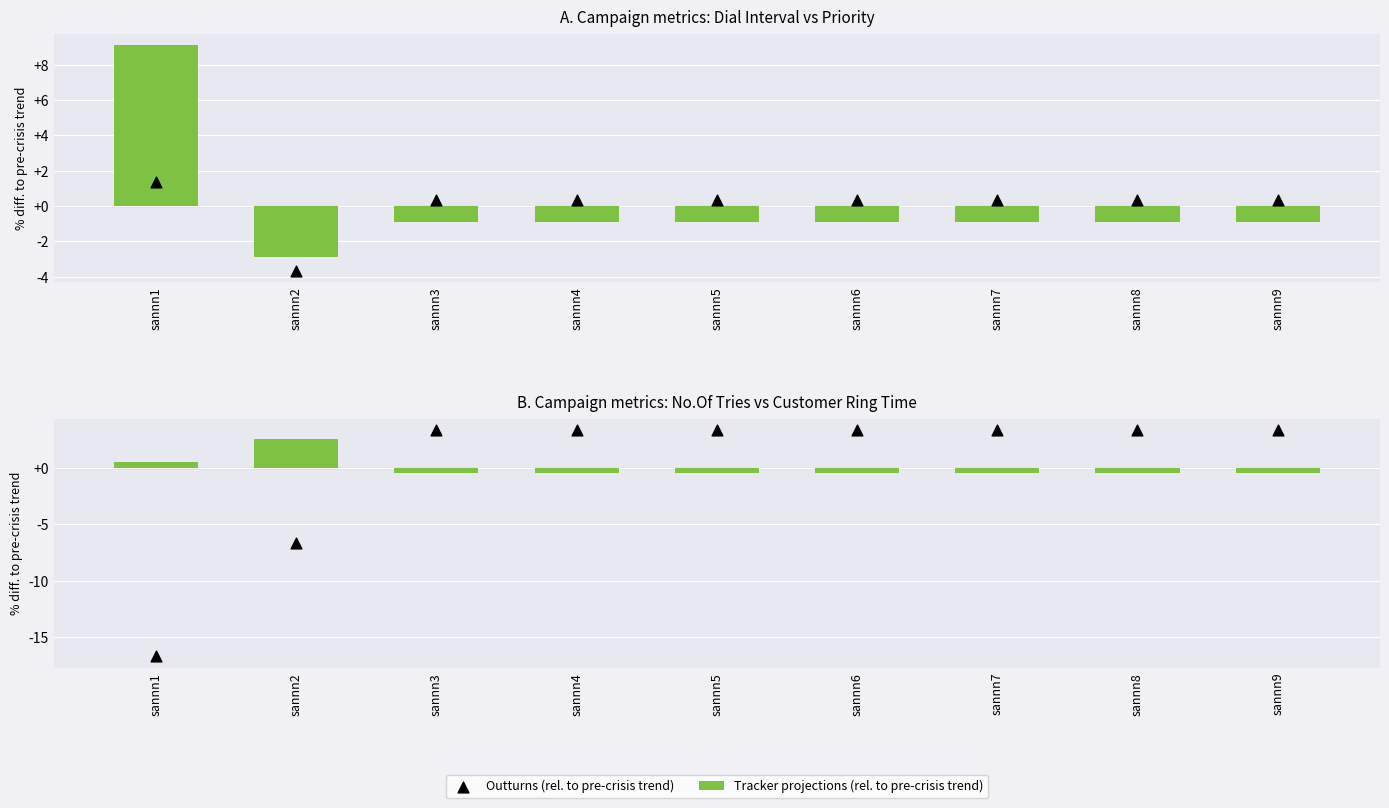

Which series has the largest total across all categories?

Outturns (rel. to pre-crisis trend)